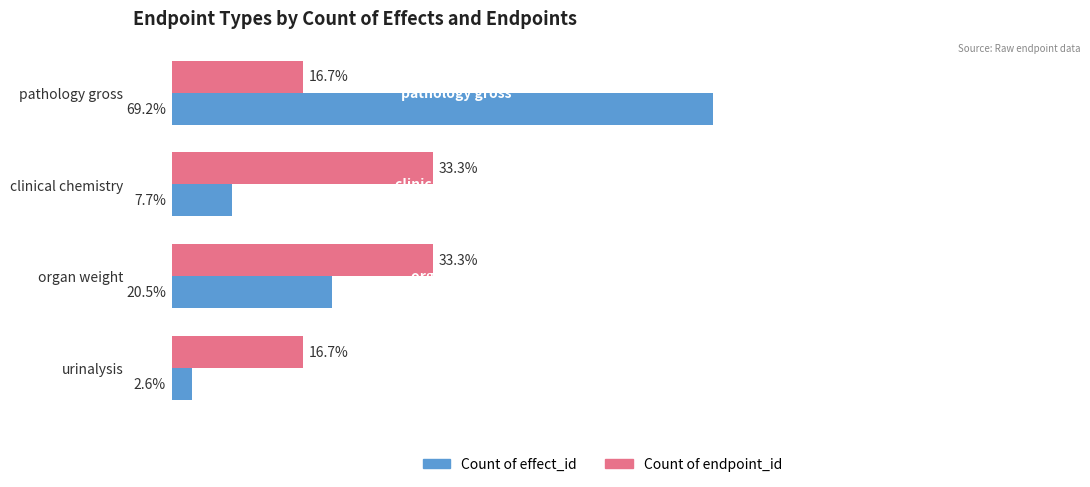

At which category is the sum across all series the highest?

pathology gross